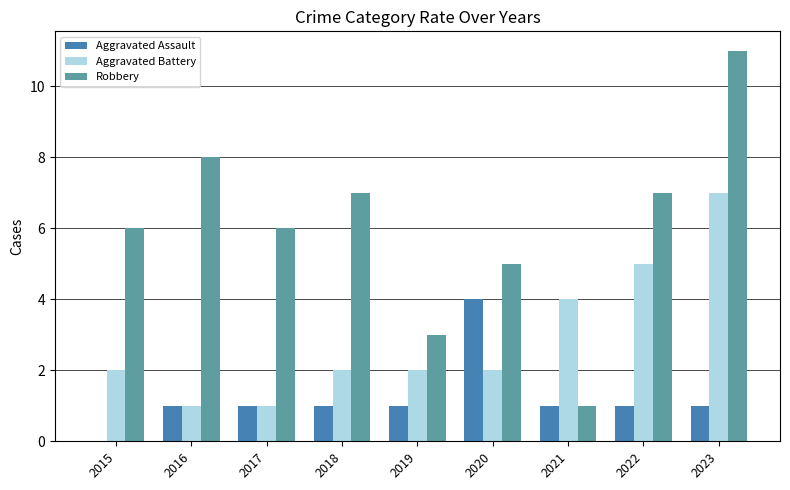

Are the bars grouped side by side (vs. stacked)?

Yes